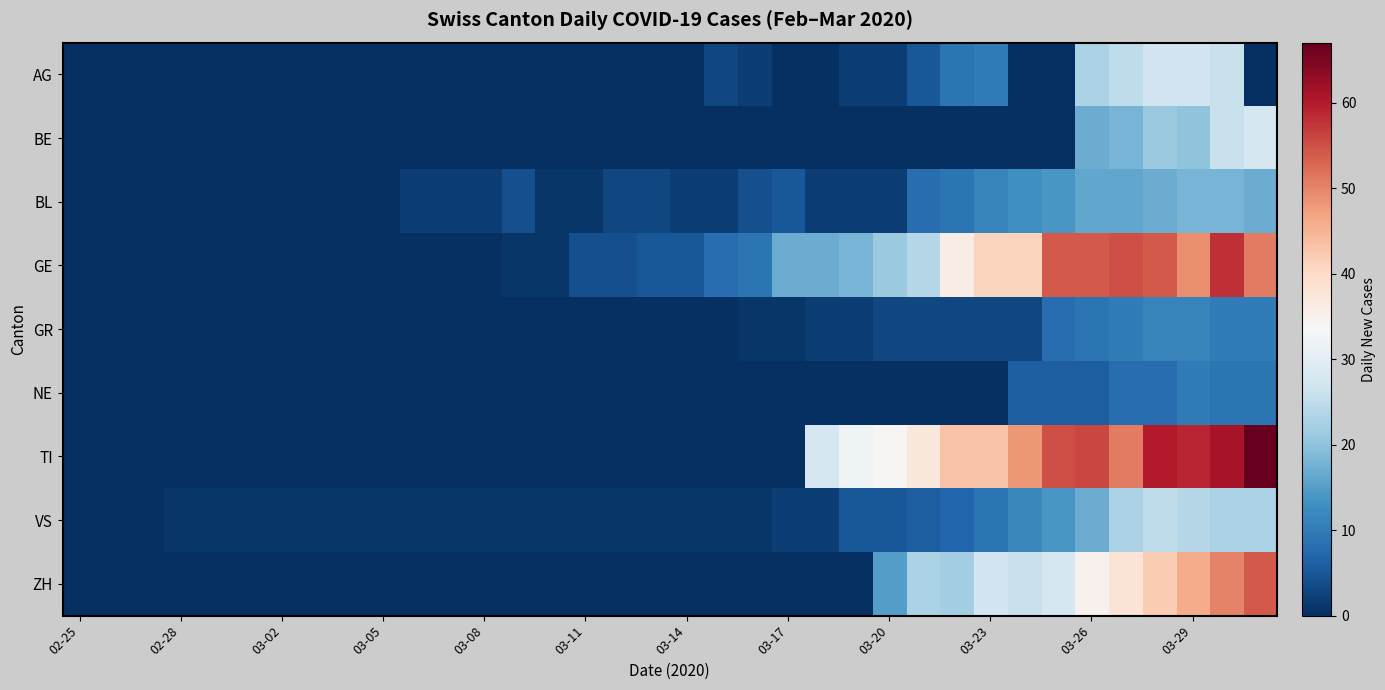

How many data points does each series have?

36